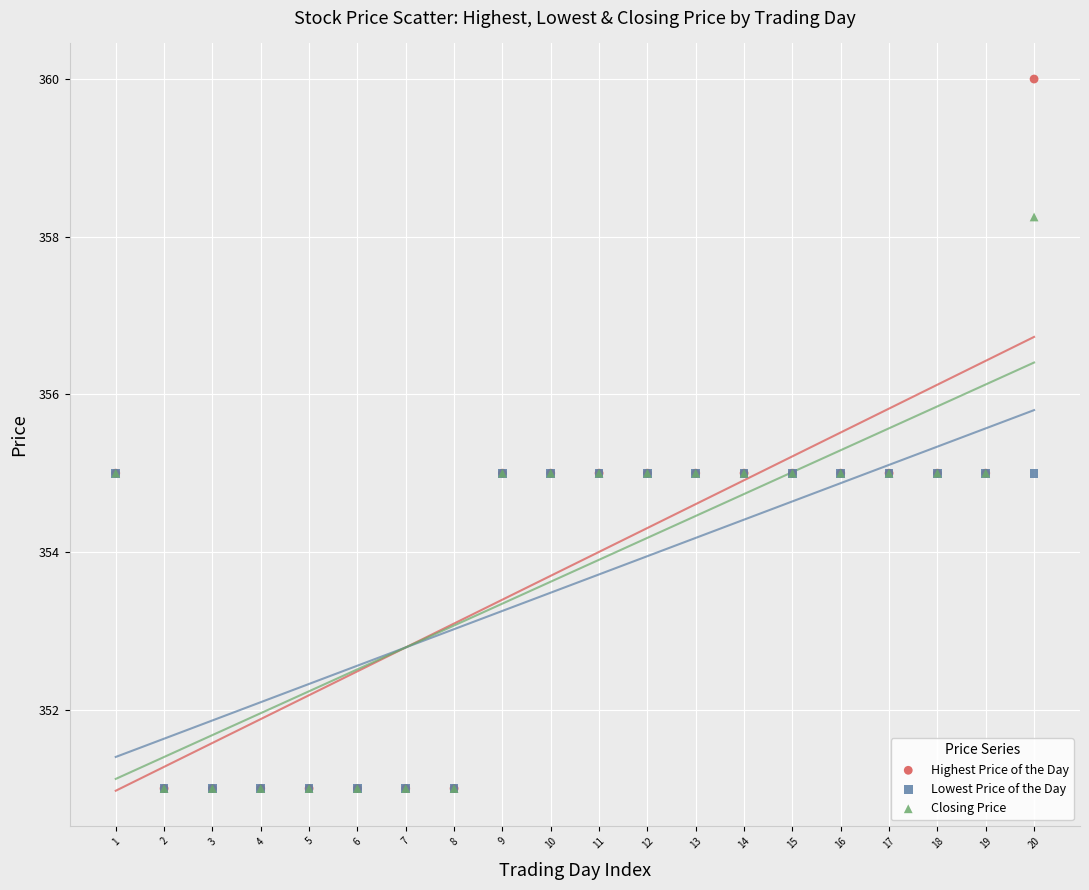

Which series has the widest spread of Y values?

Highest Price of the Day